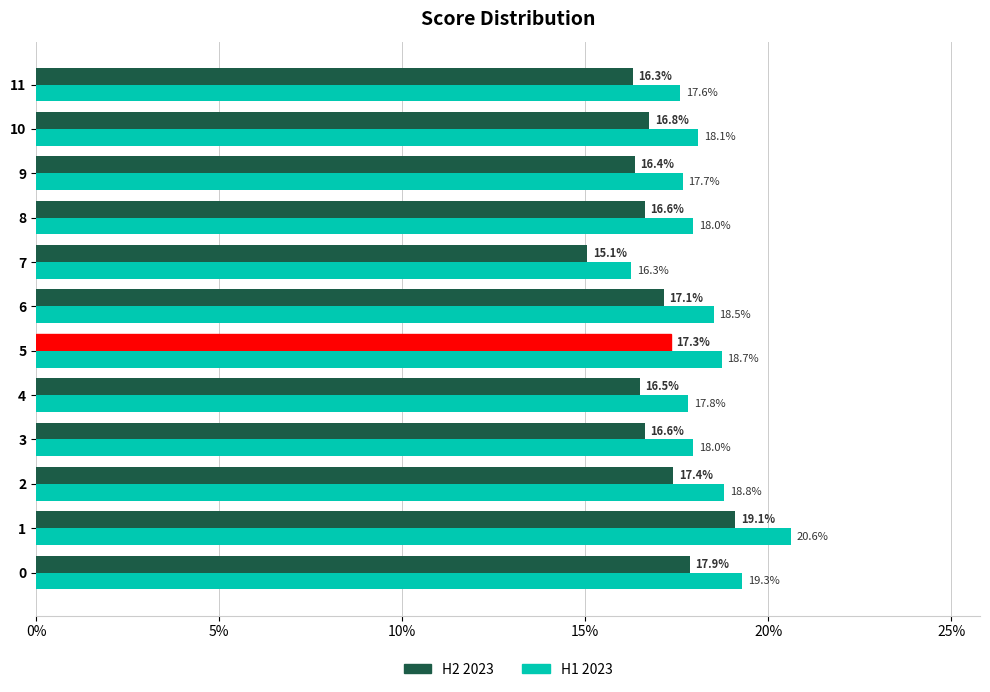

What is the value of the H1 2023 bar at the 2nd from the left?

0.2